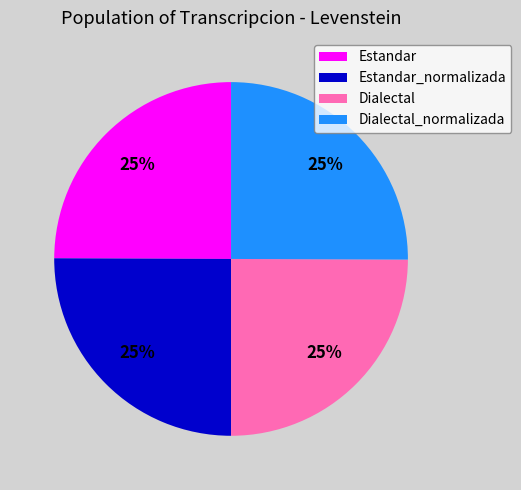

To the nearest percent, what portion does Estandar_normalizada represent?

25%